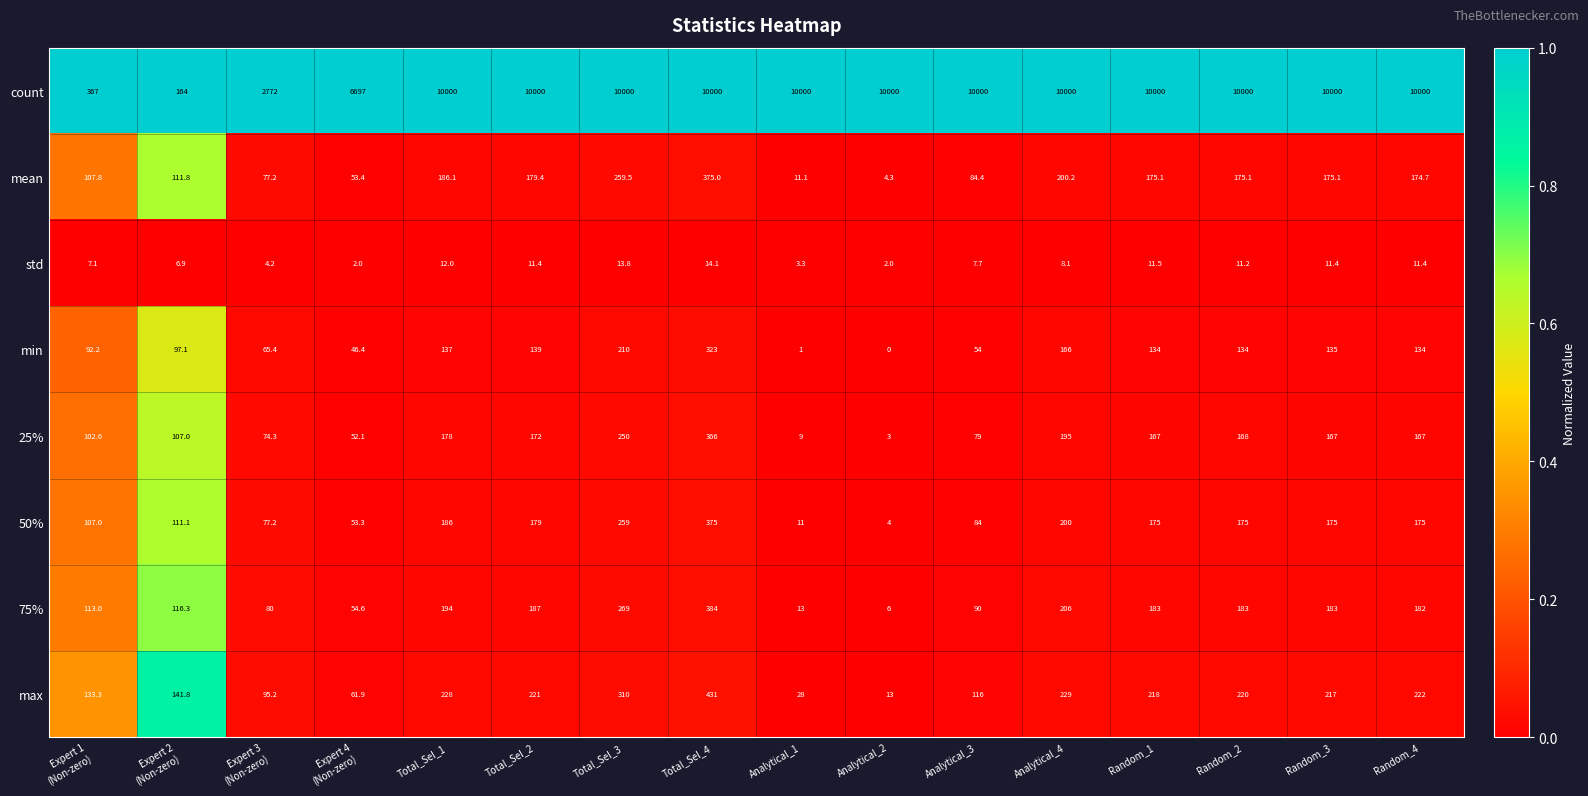

The min series shows 323.0 at Total_Sel_4. True or false?

True